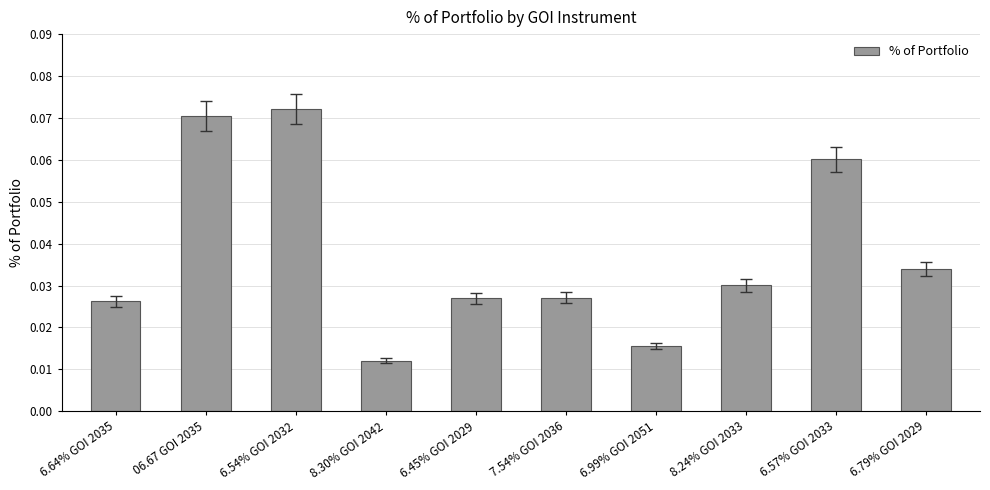

What is the label of the 4th bar from the right?

6.99% GOI 2051